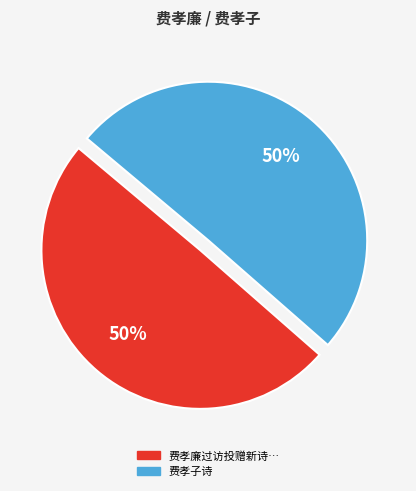

To the nearest percent, what is the average slice percentage?

50%